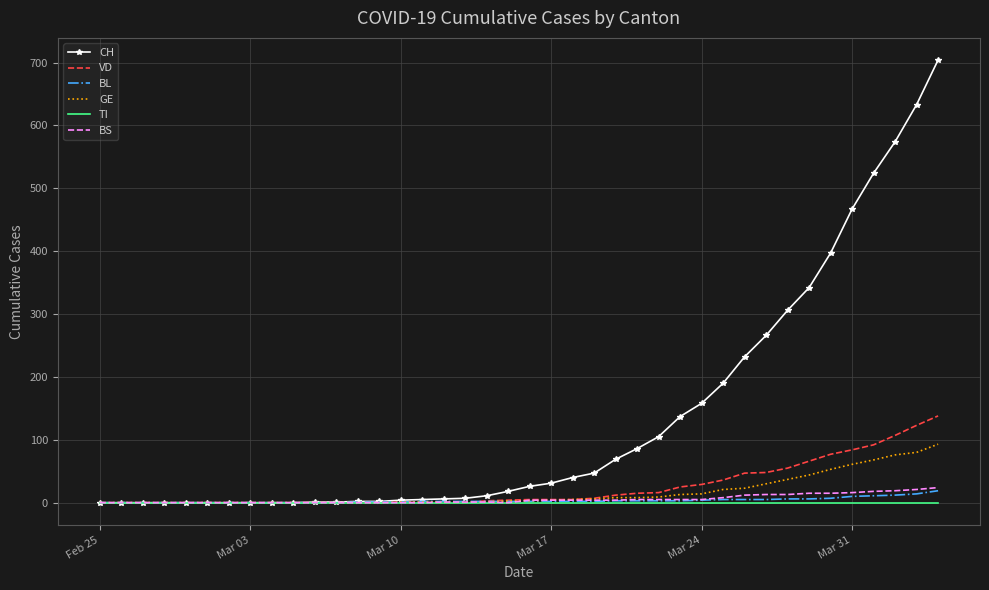

What is the difference between the second highest and second lowest values in the CH series?

633